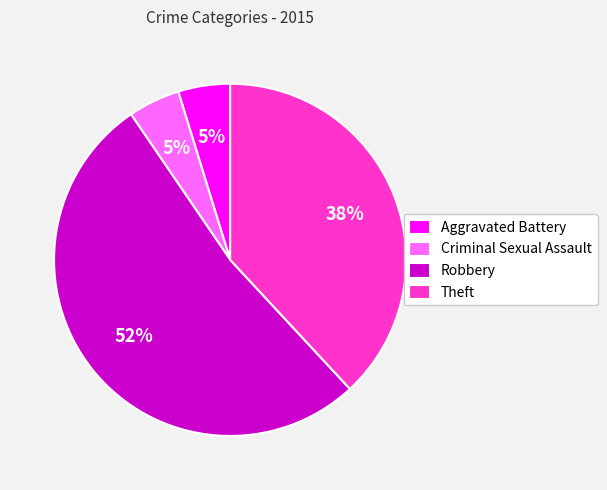

Does Robbery represent more than half of the total?

Yes